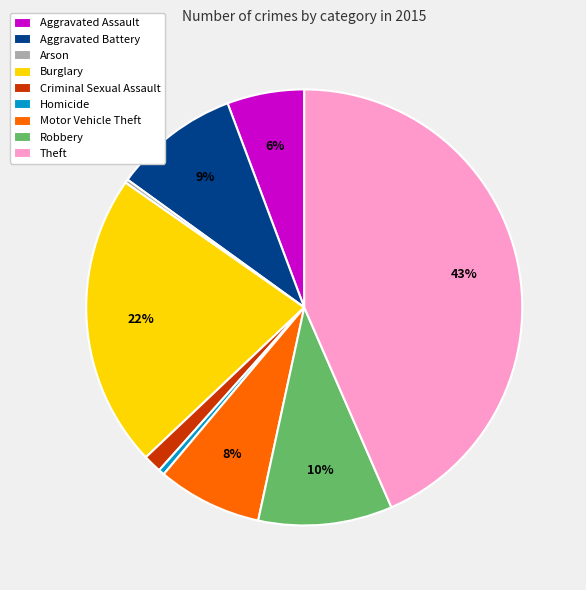

Which category has the biggest portion of the pie?

Theft